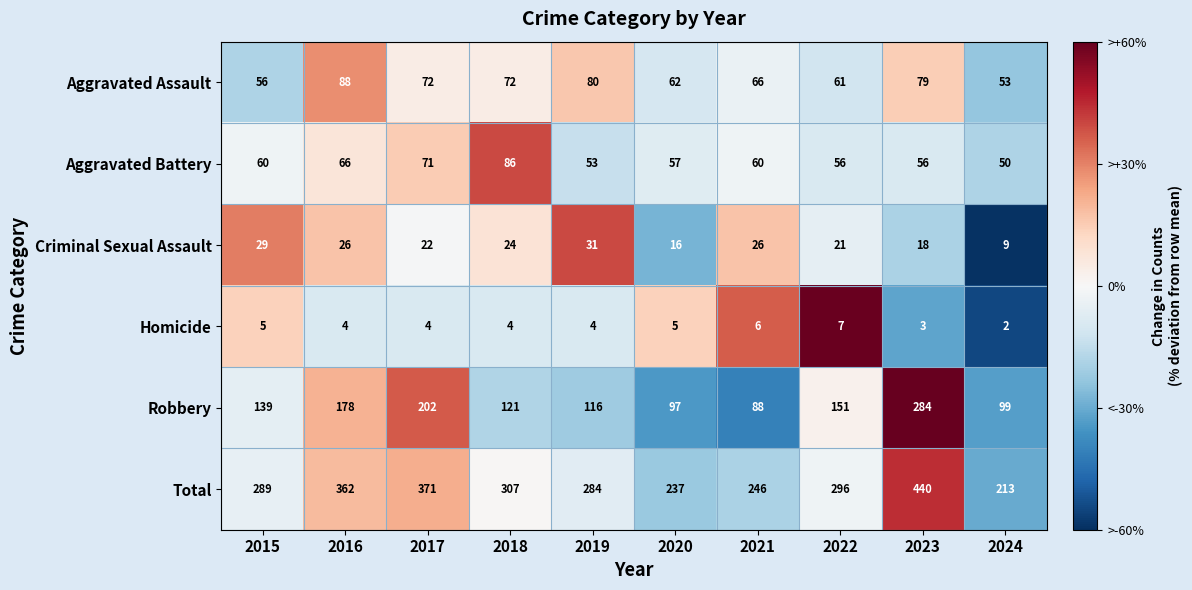

What is the total value across all series at 2018?

614